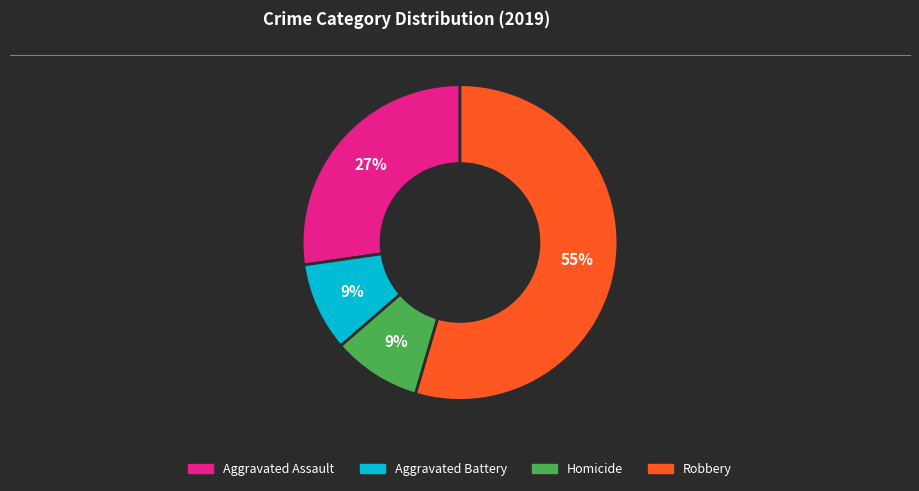

What is the largest slice in the pie chart?

Robbery